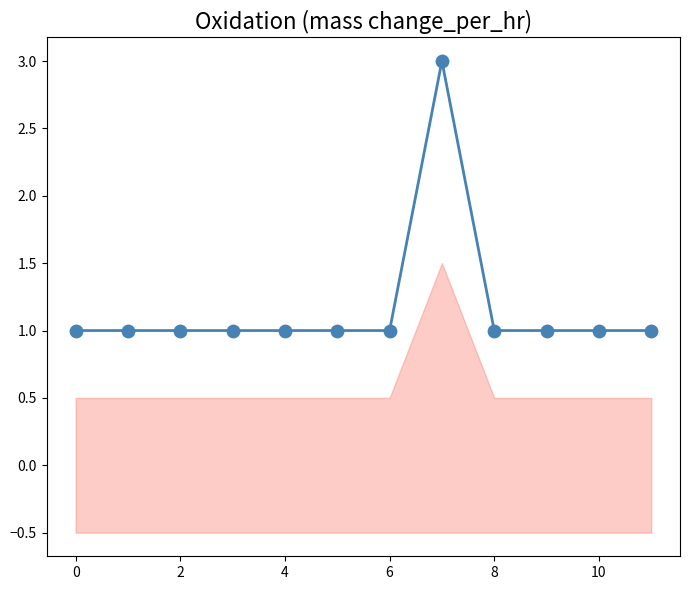

Which has a higher value, 11 or 8?

11